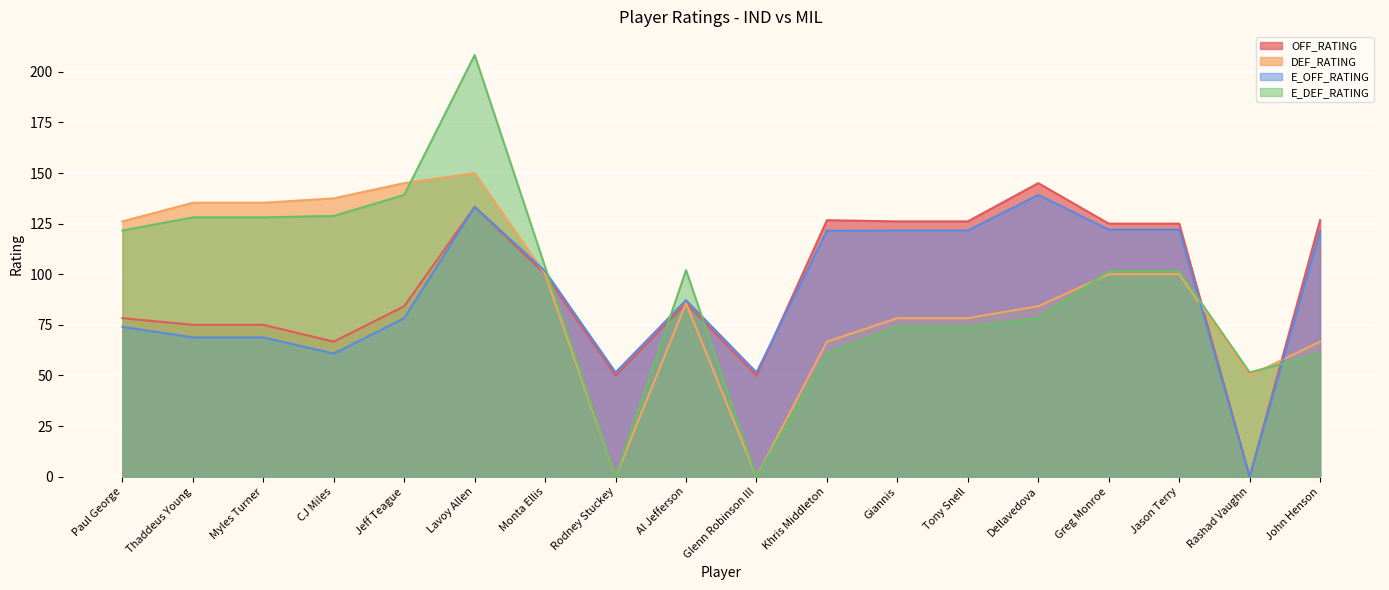

Which series changed the most between Paul George and Jeff Teague?

DEF_RATING